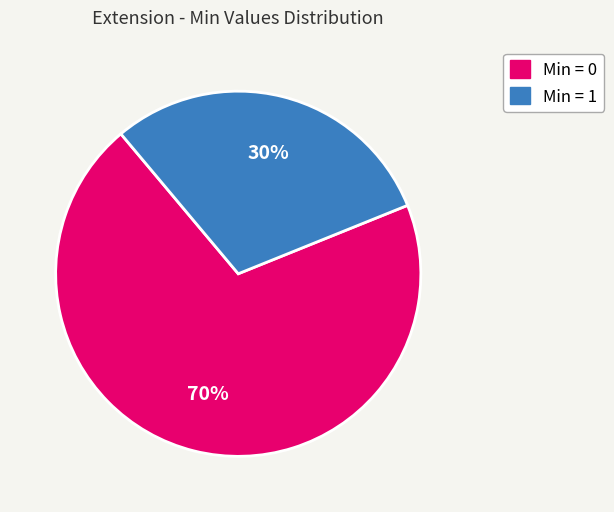

To the nearest percent, what is the average slice percentage?

50%